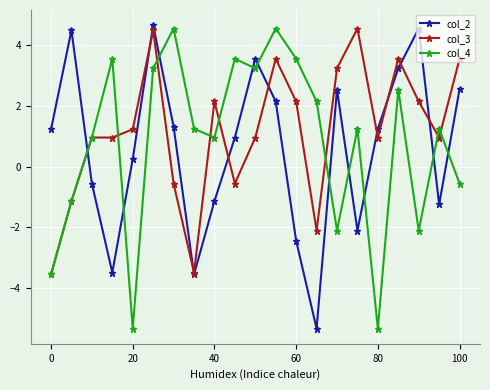

True or false: col_4 and col_2 cross at least once.

True